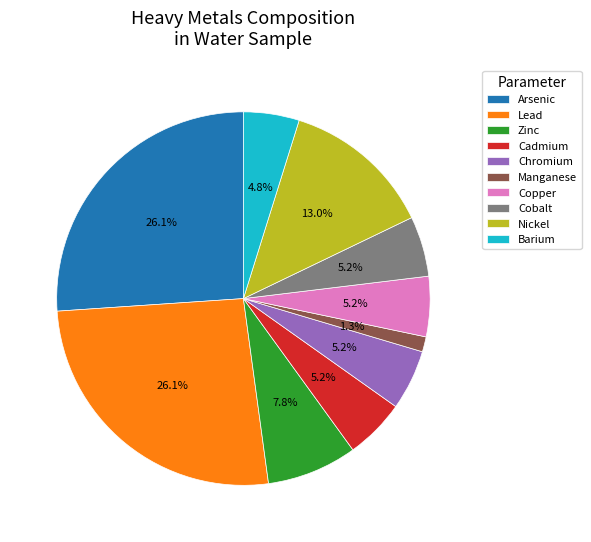

True or false: Manganese accounts for 1% of the total.

True